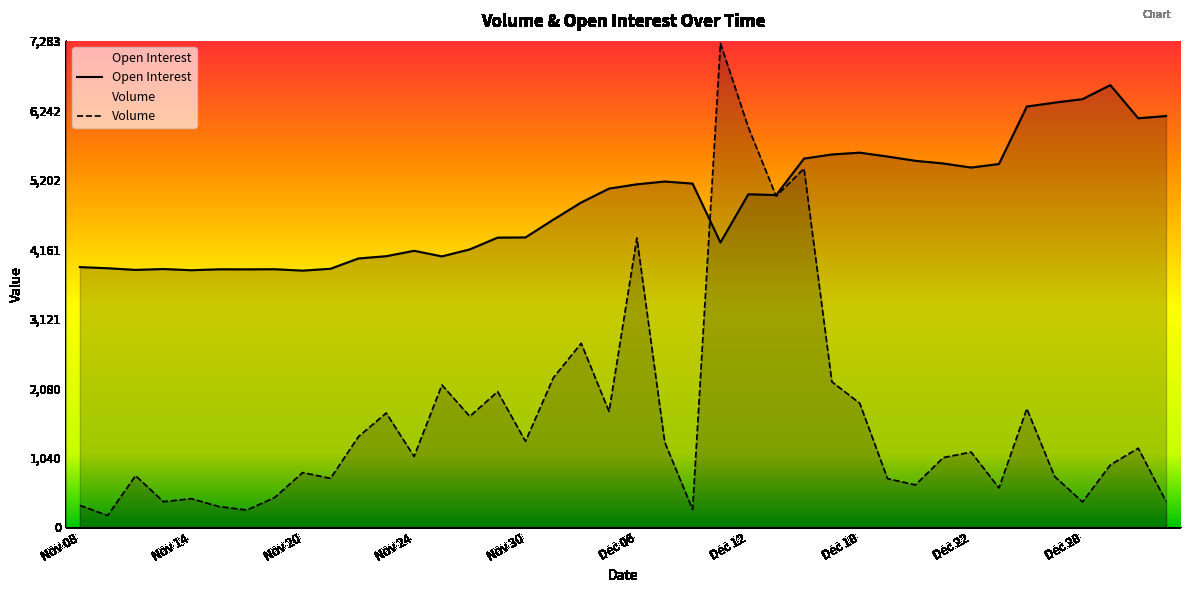

The value of Volume at Dec 07 is 517.1. True or false?

False